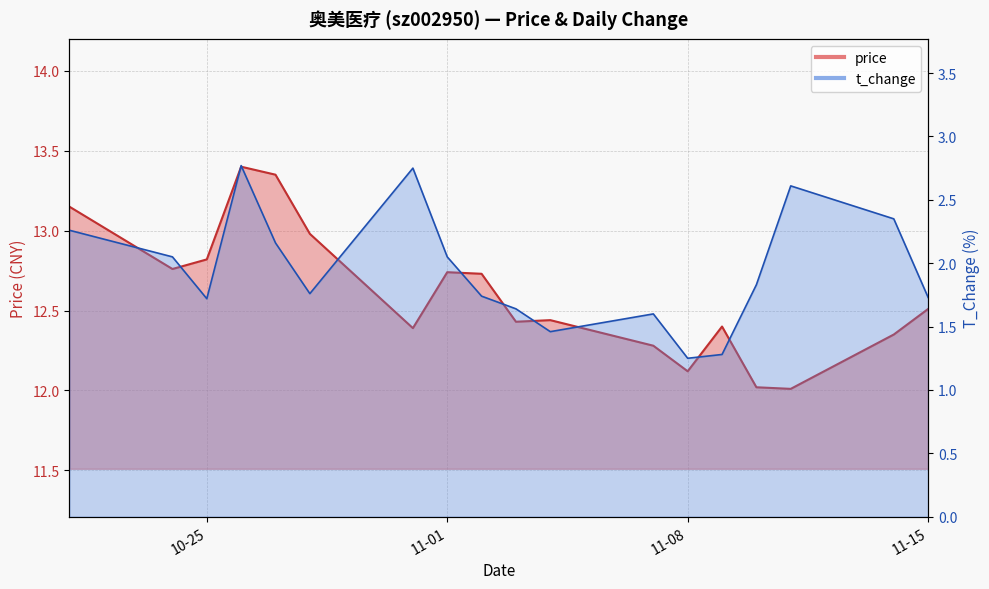

In t_change, how many points are higher than both neighbors (excluding endpoints)?

4